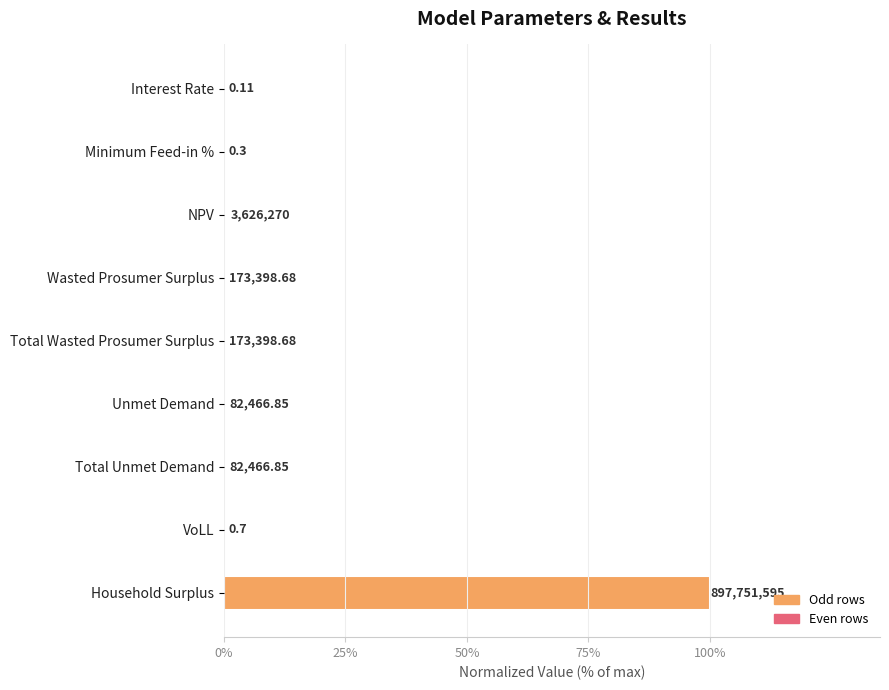

Are the bars horizontal?

Yes